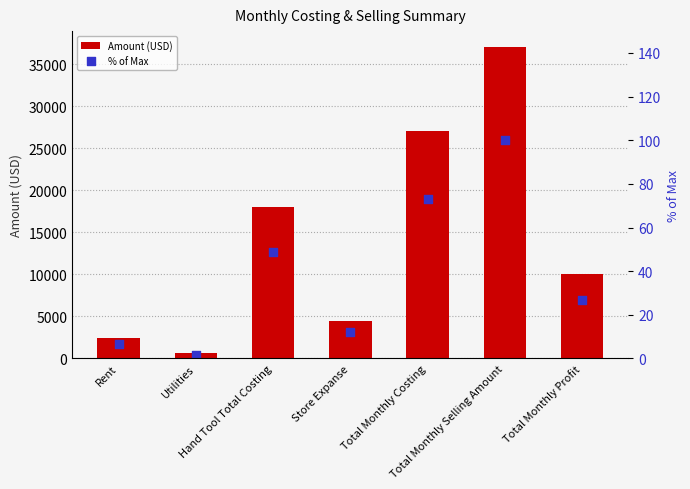

At how many categories does at least one series exceed 36217?

1